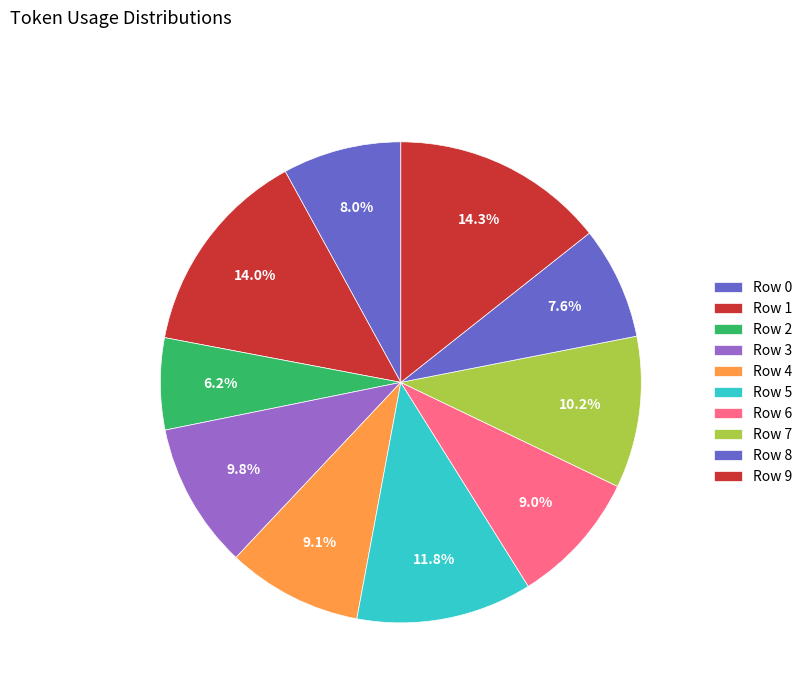

What percentage do Row 2 and Row 6 together represent?

15.2%